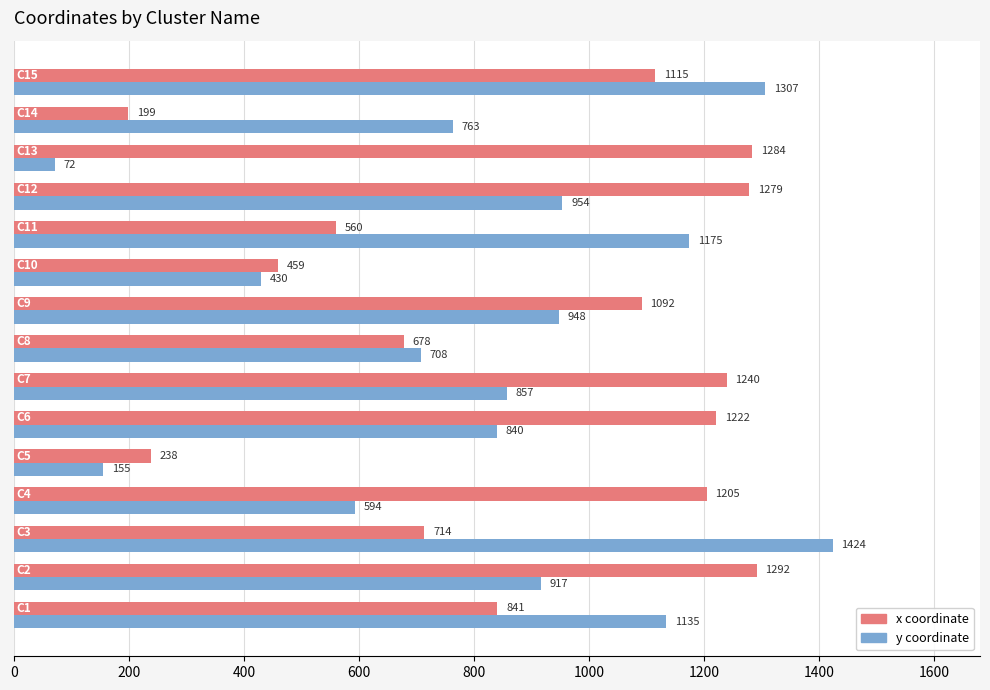

What is the maximum value shown in the chart?

1424